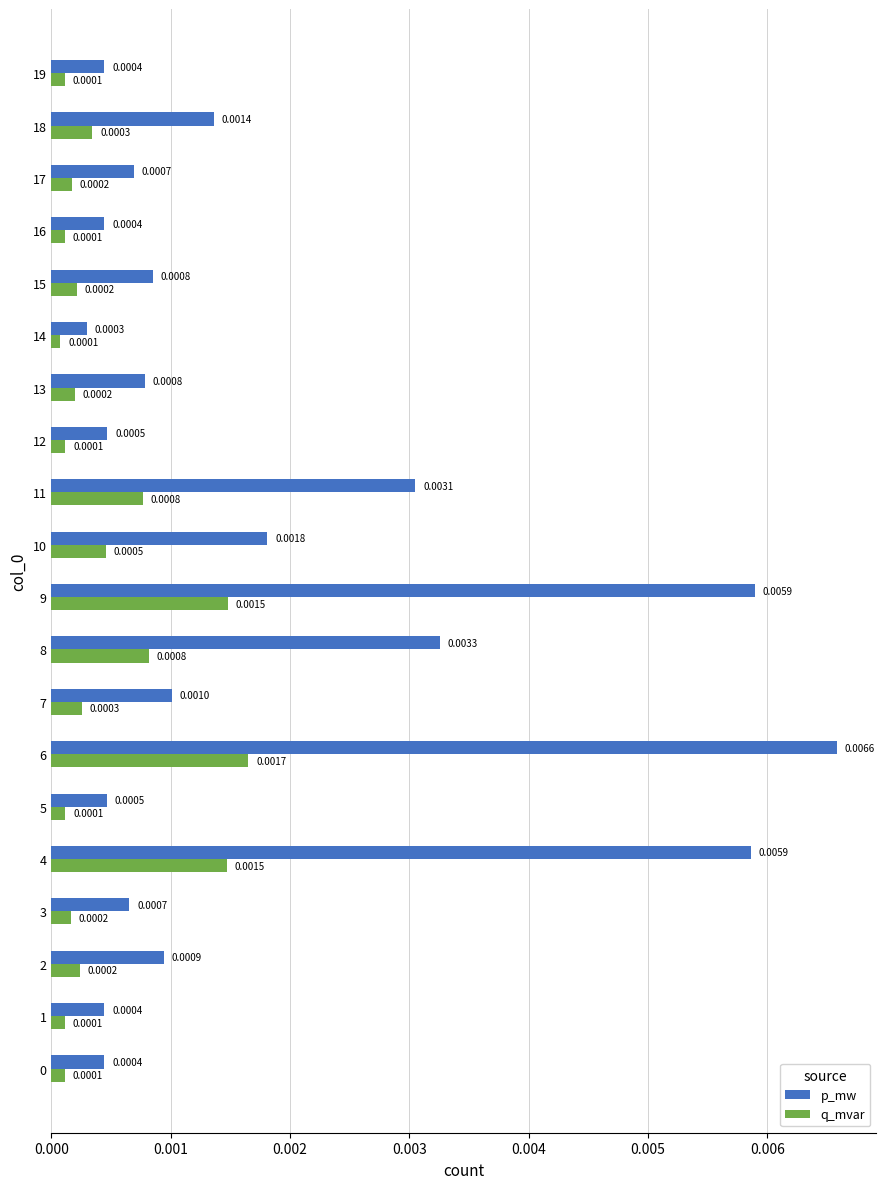

Which series has the largest range (max minus min)?

p_mw